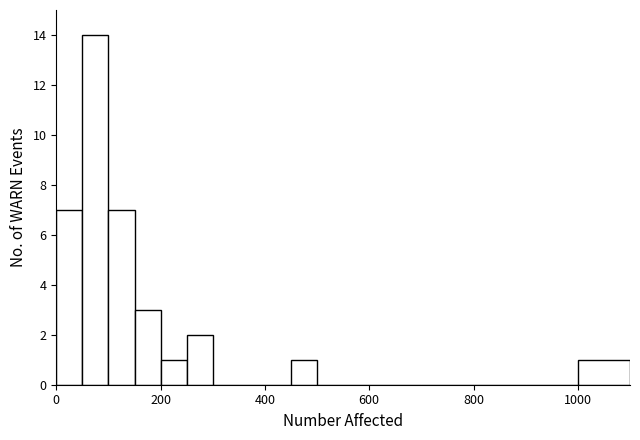

Around what value on the x-axis is the tallest bar? Give the approximate position of its centre, as read against the axis.

80